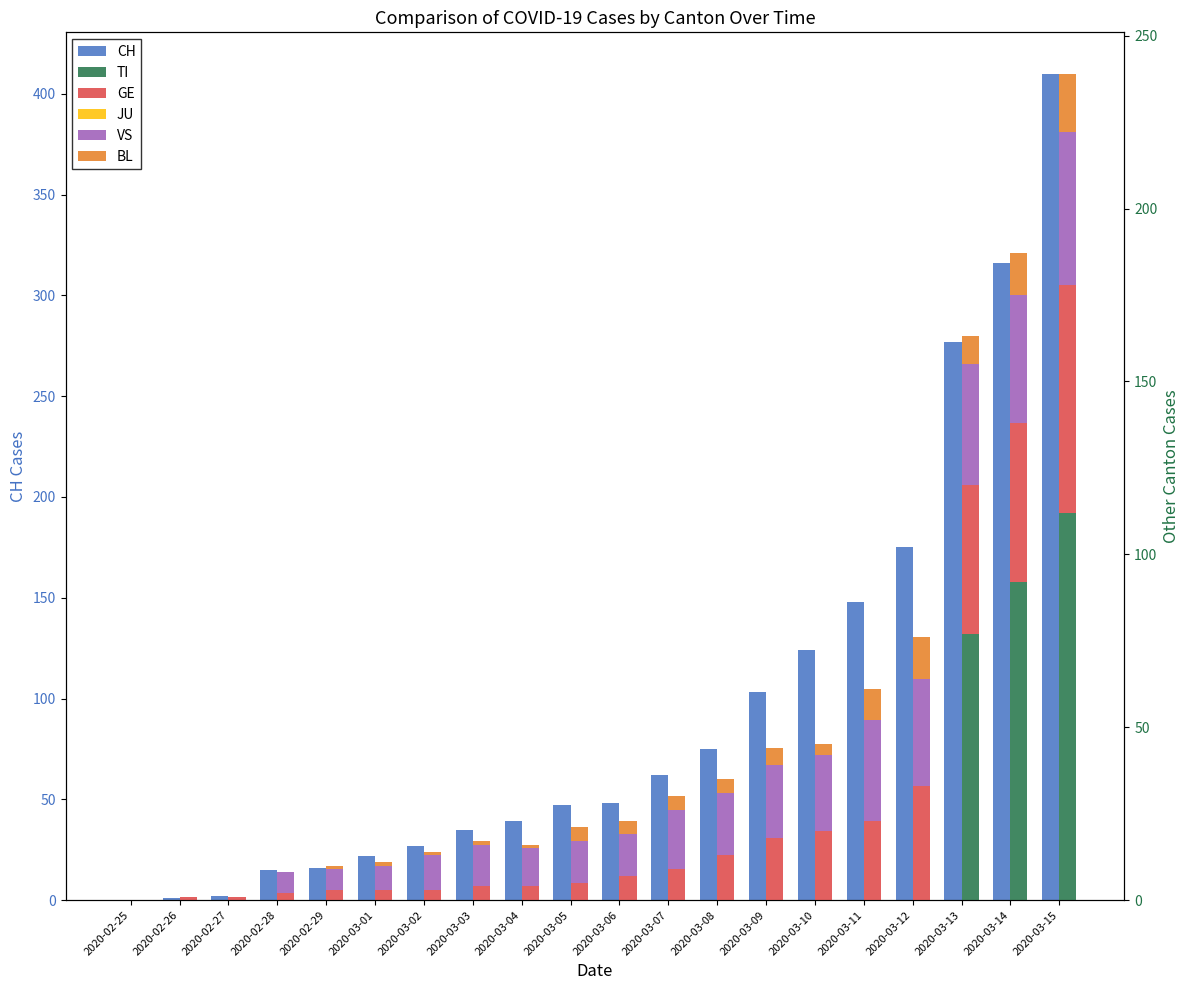

How many data points does each series have?

20